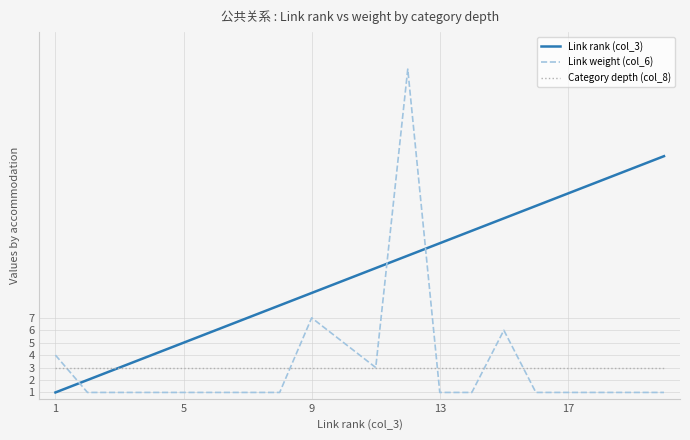

What is the greatest value displayed?

27